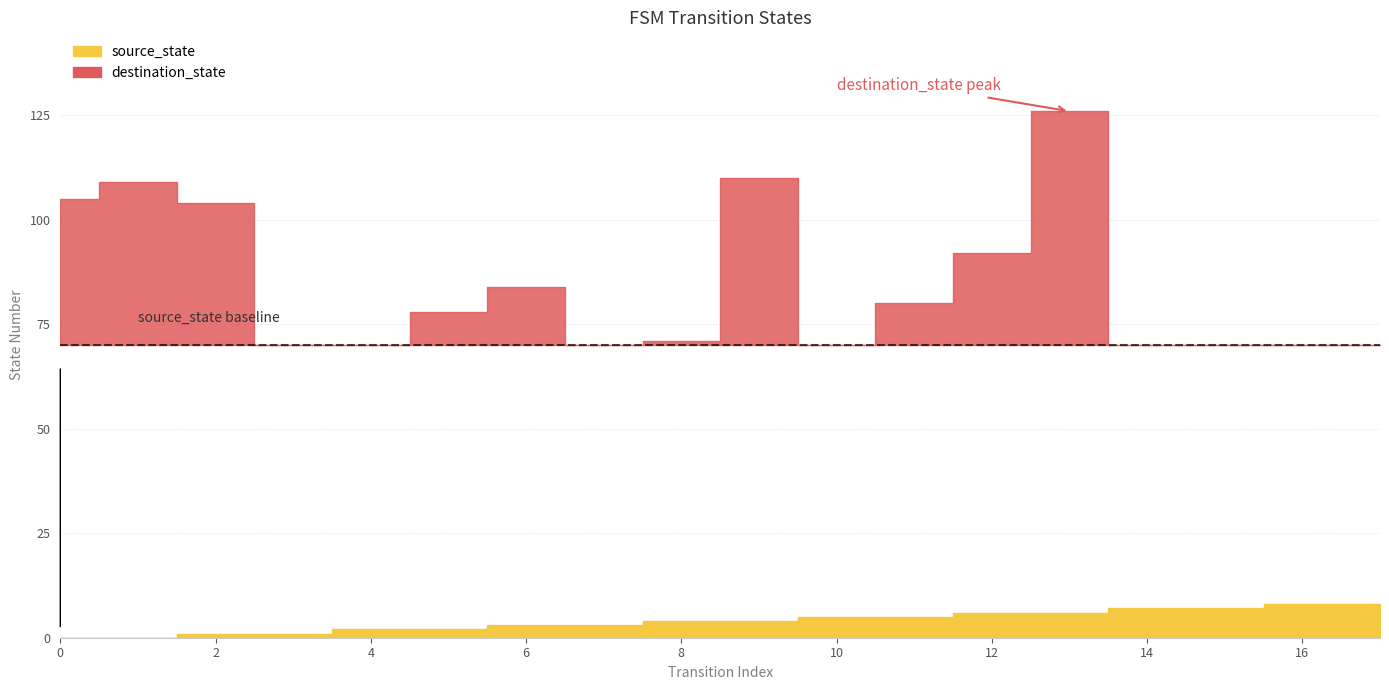

The value of destination_state at 13 is 193. True or false?

False